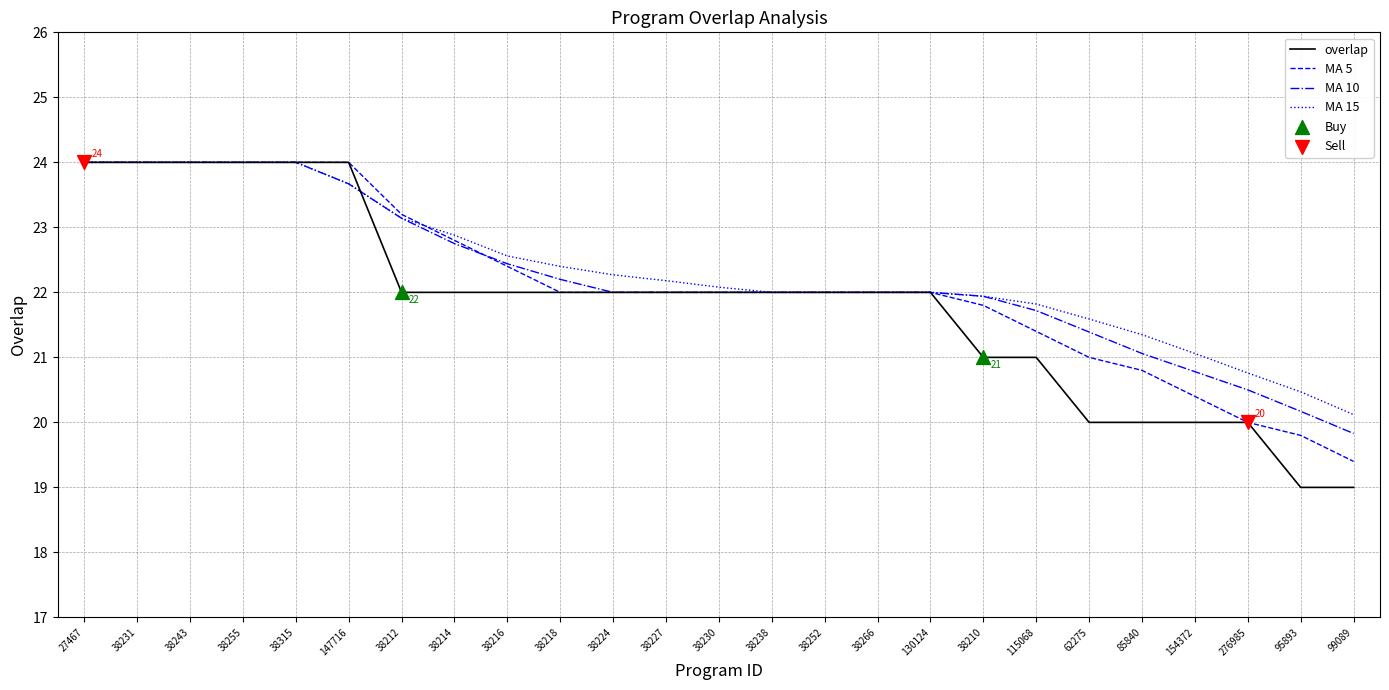

What position from the right is 38216?

17